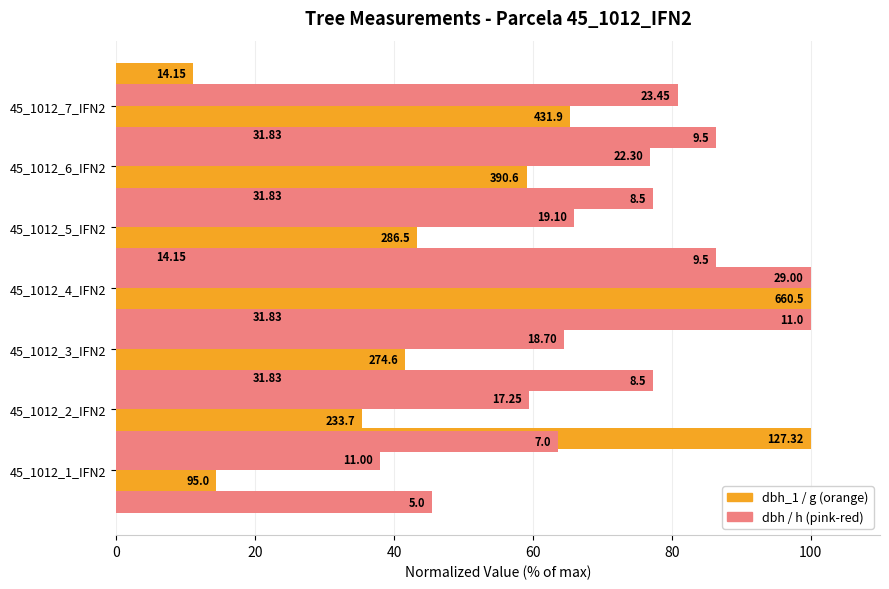

What is the minimum value shown in the chart?

11.1